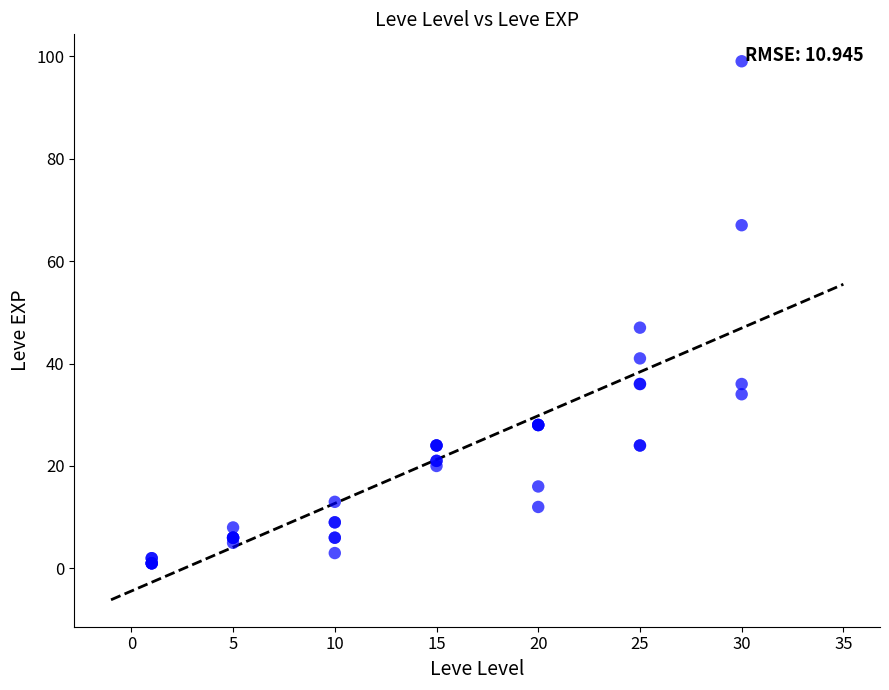

What Y value in the scatter plot is closest to 50?

47